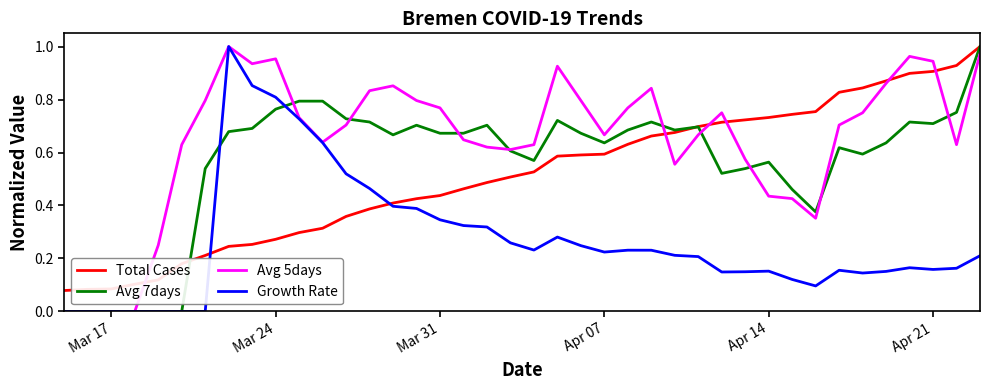

How many lines are shown in the chart?

4